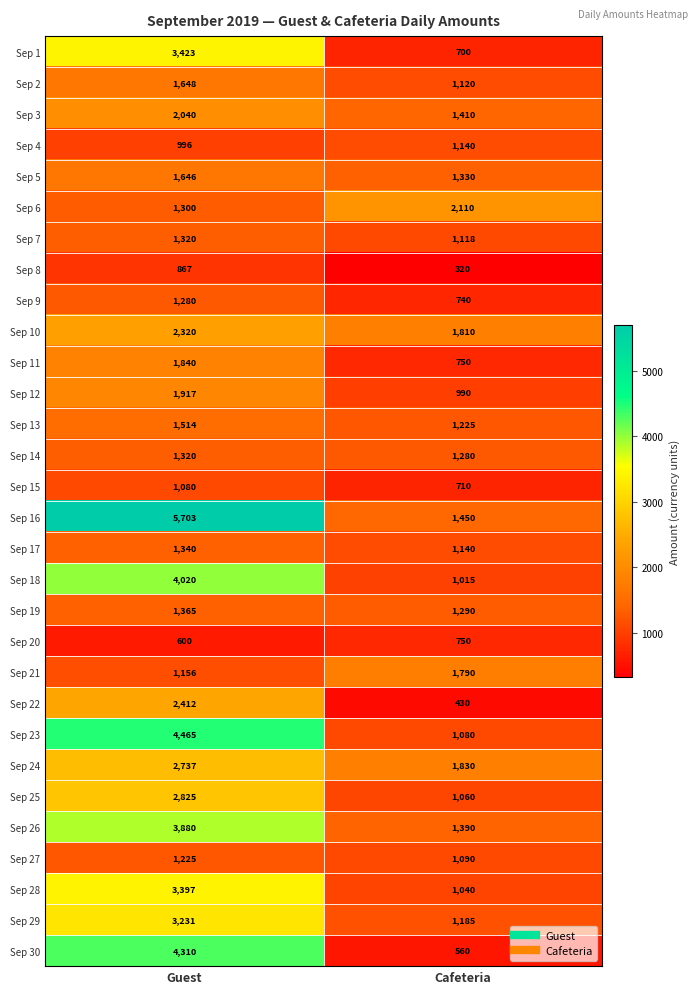

Is it true that Sep 3 equals 327 at Cafeteria?

False